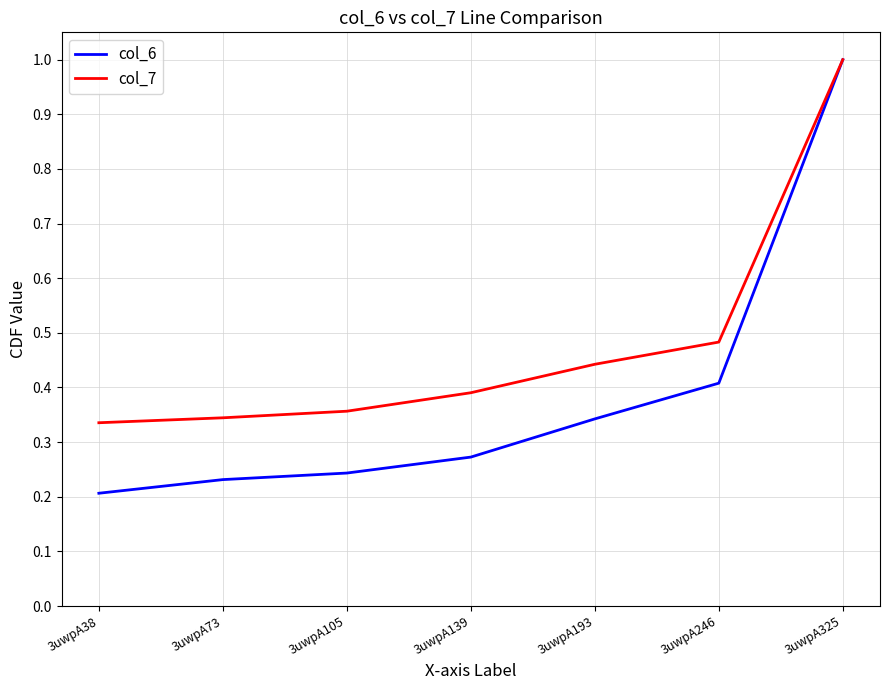

What is the spread (max minus min) of values at 3uwpA38?

0.1